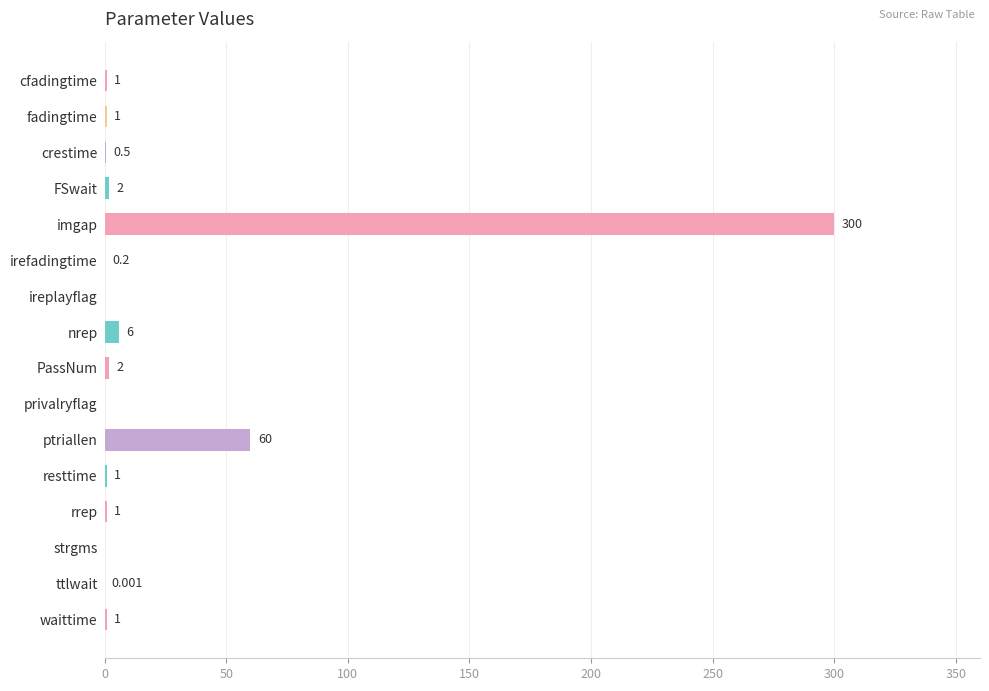

Are the bars grouped side by side (vs. stacked)?

No